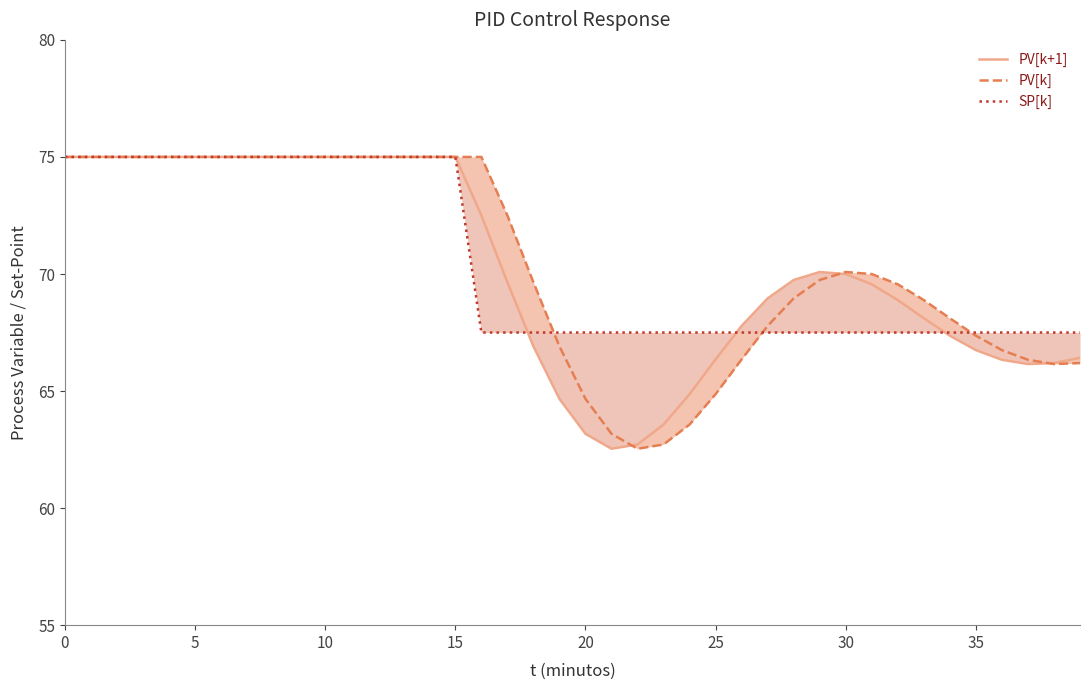

What is the label of the 22nd point from the left?

21